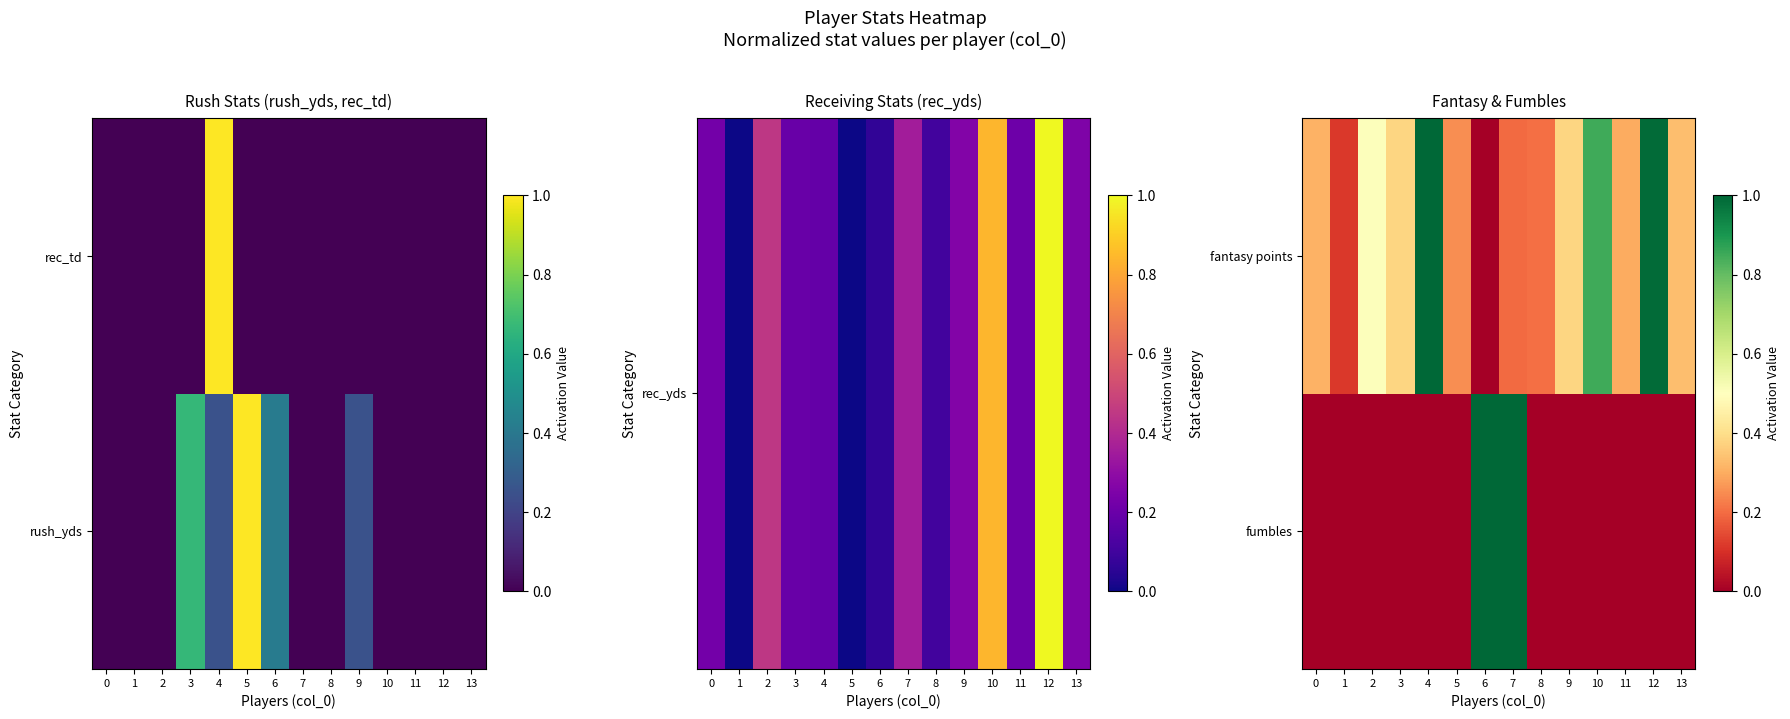

Which category has the highest value across all series?

6